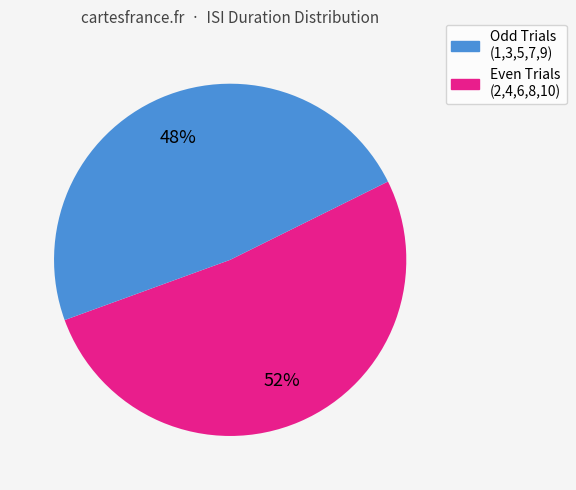

To the nearest percent, what is the difference between the largest and smallest slice percentages?

4%